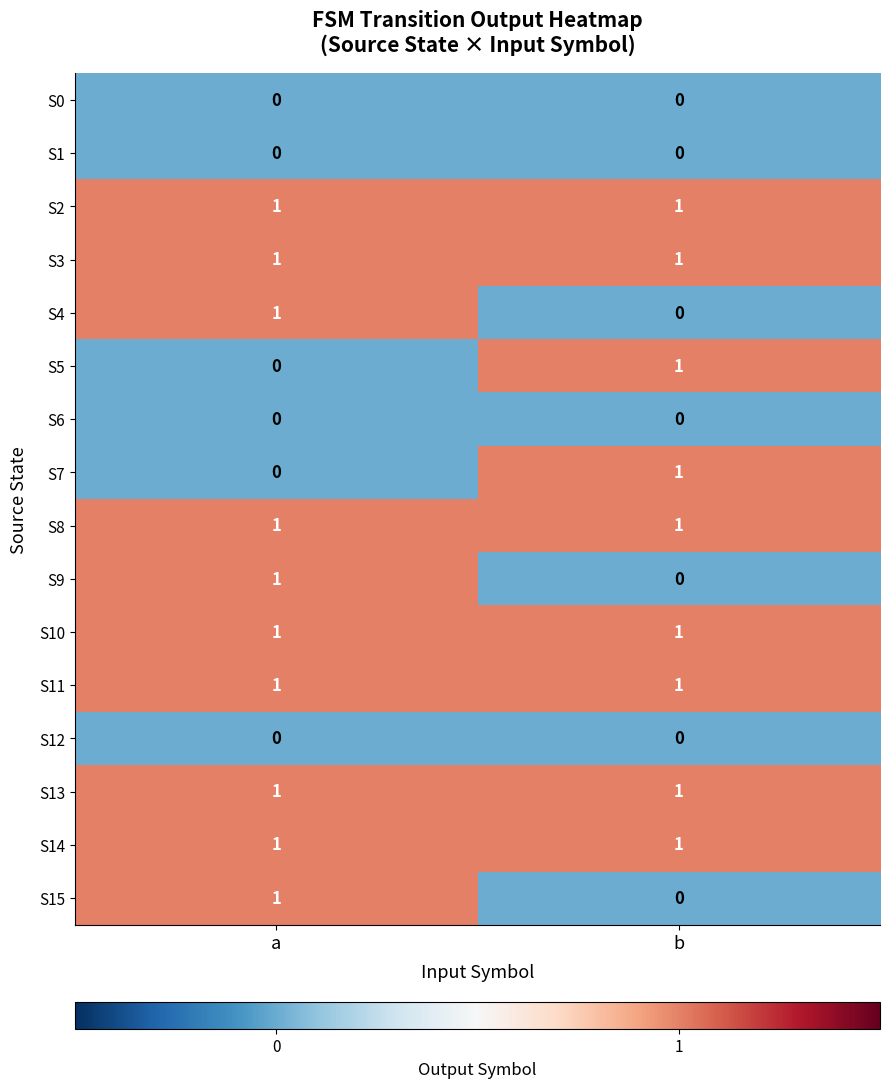

What is the total value across all series at a?

10